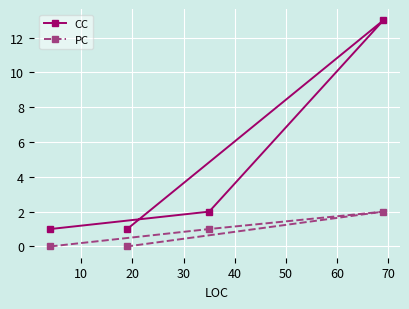

How many positive values does the PC series have?

2